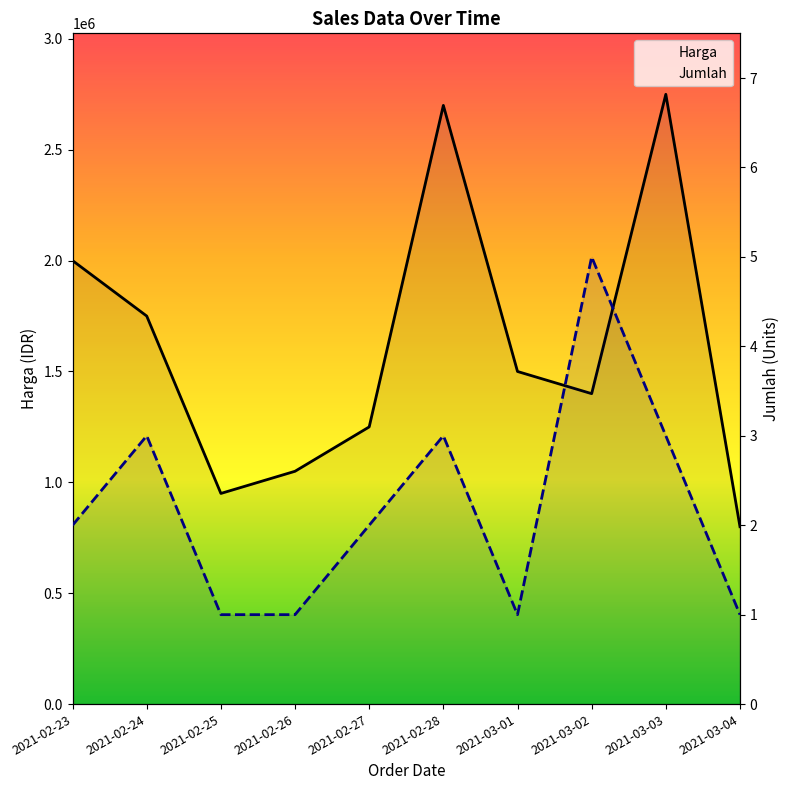

Reading left to right, transcribe all the data shown in this chart.

Harga: 2021-02-23=2000000	2021-02-24=1750000	2021-02-25=950000	2021-02-26=1050000	2021-02-27=1250000	2021-02-28=2700000	2021-03-01=1500000	2021-03-02=1400000	2021-03-03=2750000	2021-03-04=800000
Jumlah: 2021-02-23=2	2021-02-24=3	2021-02-25=1	2021-02-26=1	2021-02-27=2	2021-02-28=3	2021-03-01=1	2021-03-02=5	2021-03-03=3	2021-03-04=1